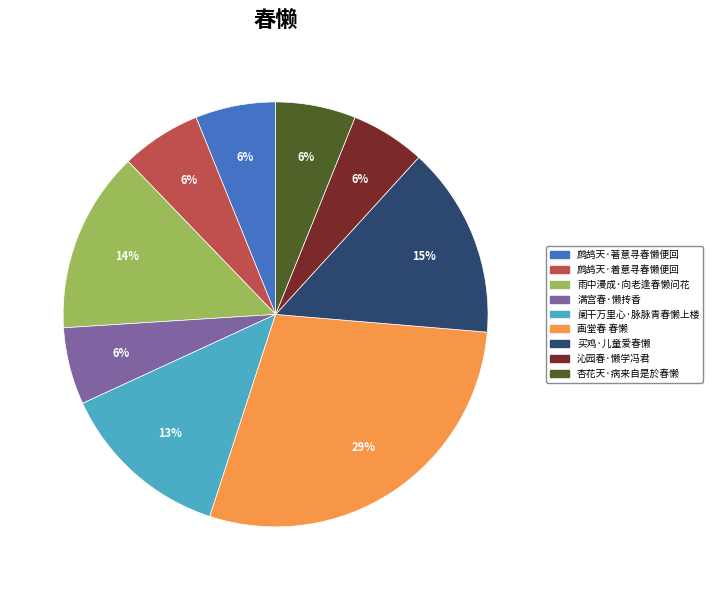

How many segments does this pie chart have?

9